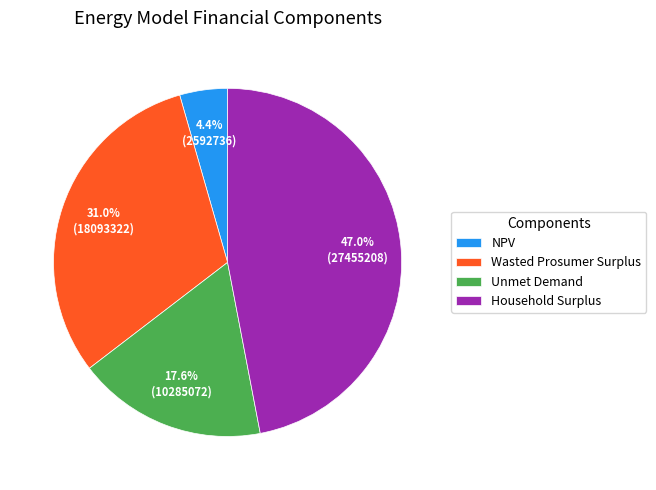

Which has a higher value, Household Surplus or NPV?

Household Surplus